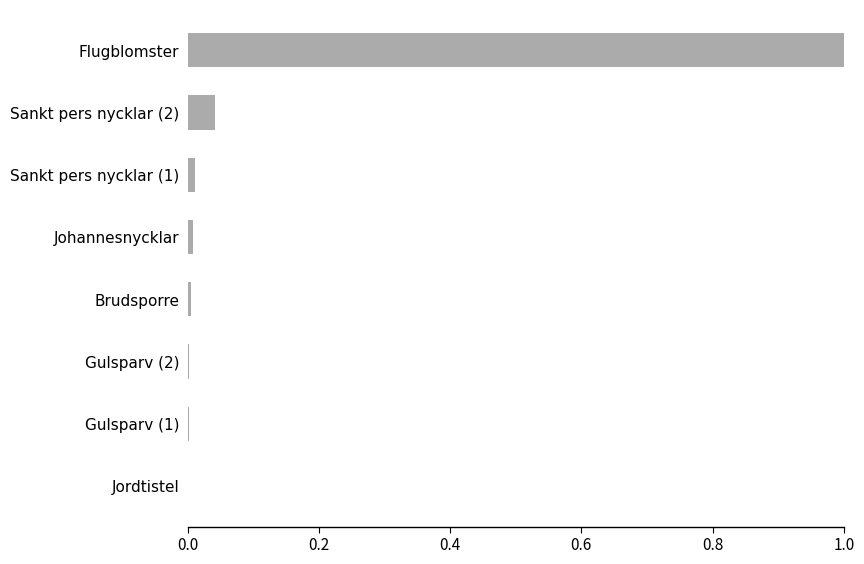

What is the greatest value displayed?

1.0